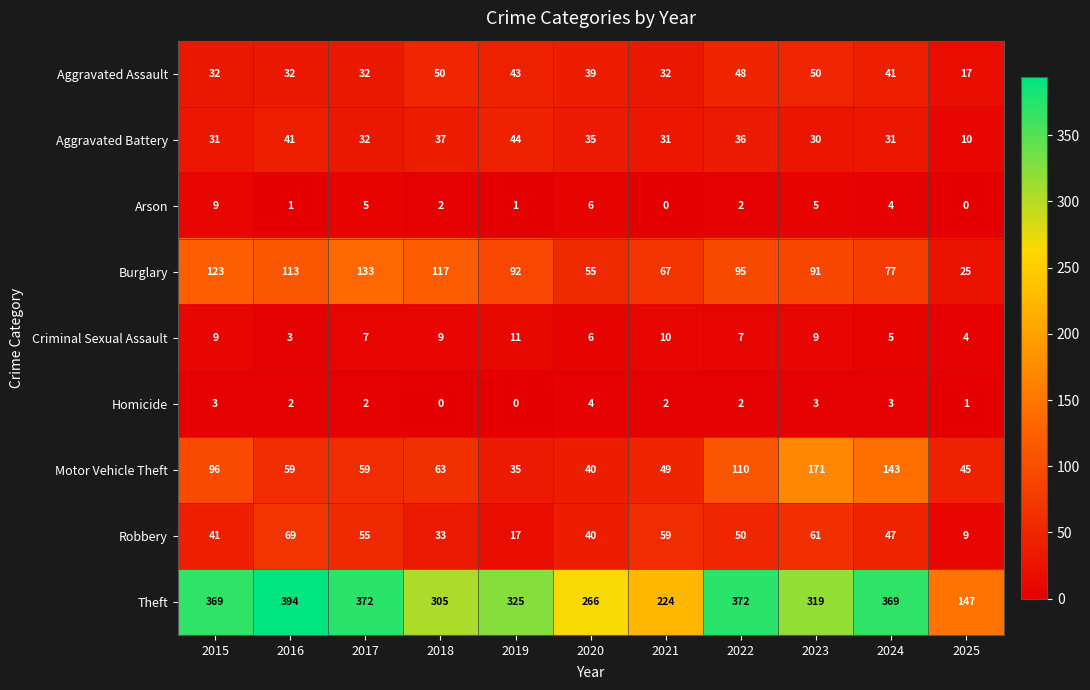

The value of Arson at 2017 is 5. True or false?

True